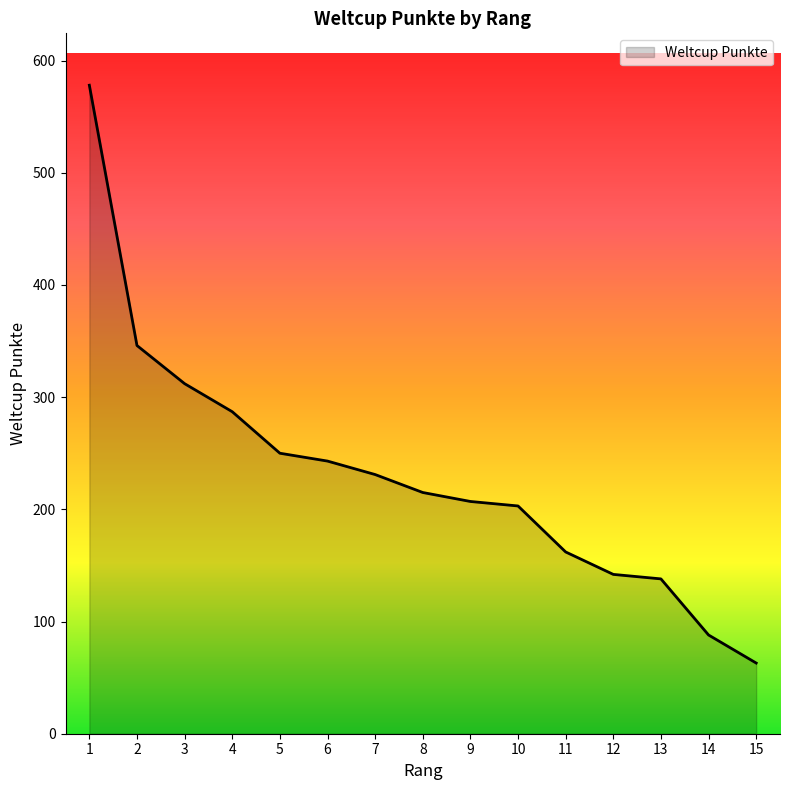

The chart shows a value of 85 at 2. True or false?

False